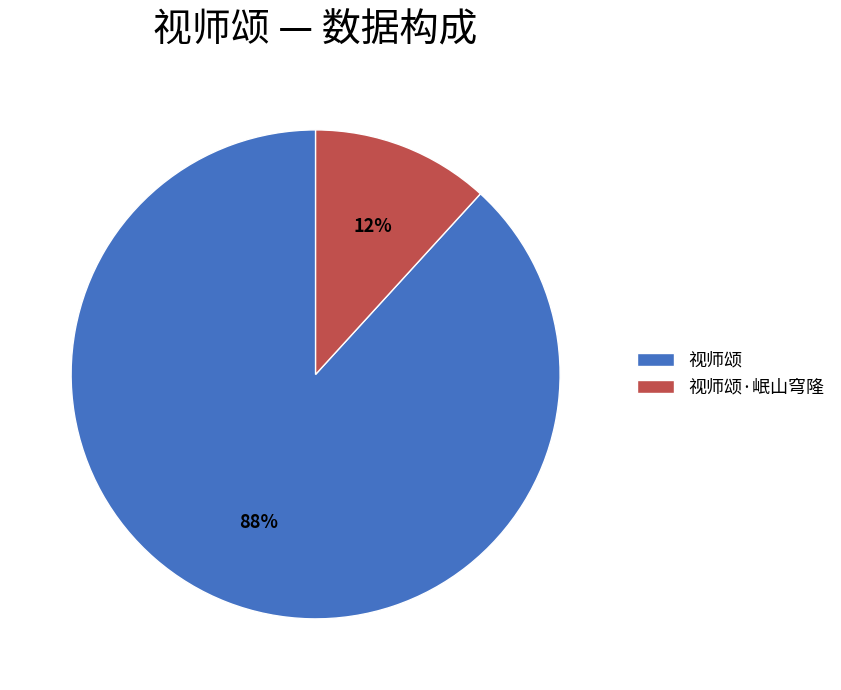

Combined, do 视师颂·岷山穹隆 and 视师颂 account for over 50%?

Yes